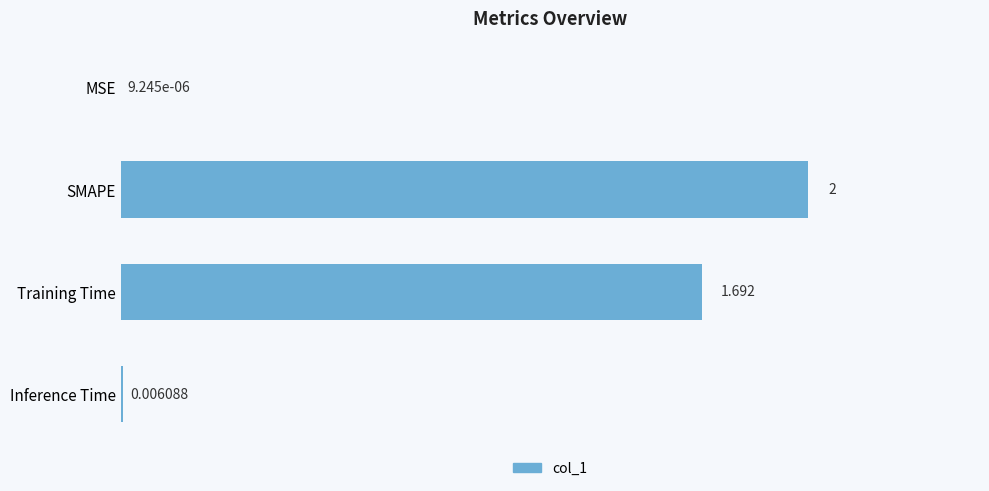

Which has a higher value, Training Time or Inference Time?

Training Time